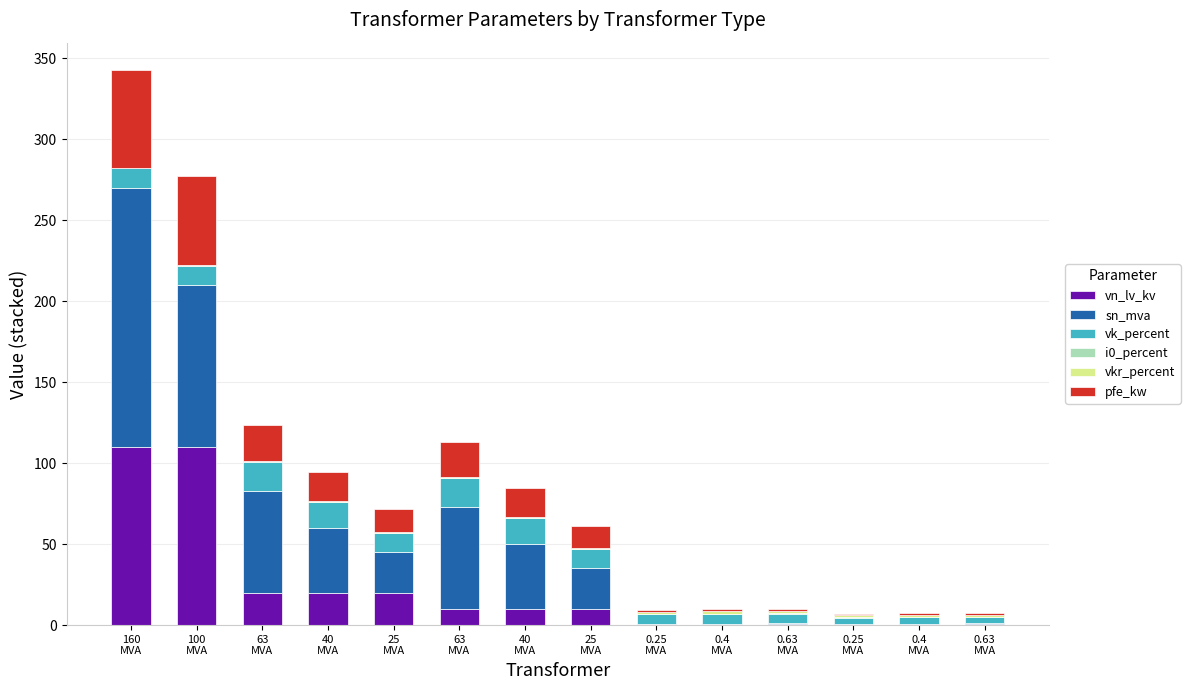

Does the chart contain stacked bars?

Yes